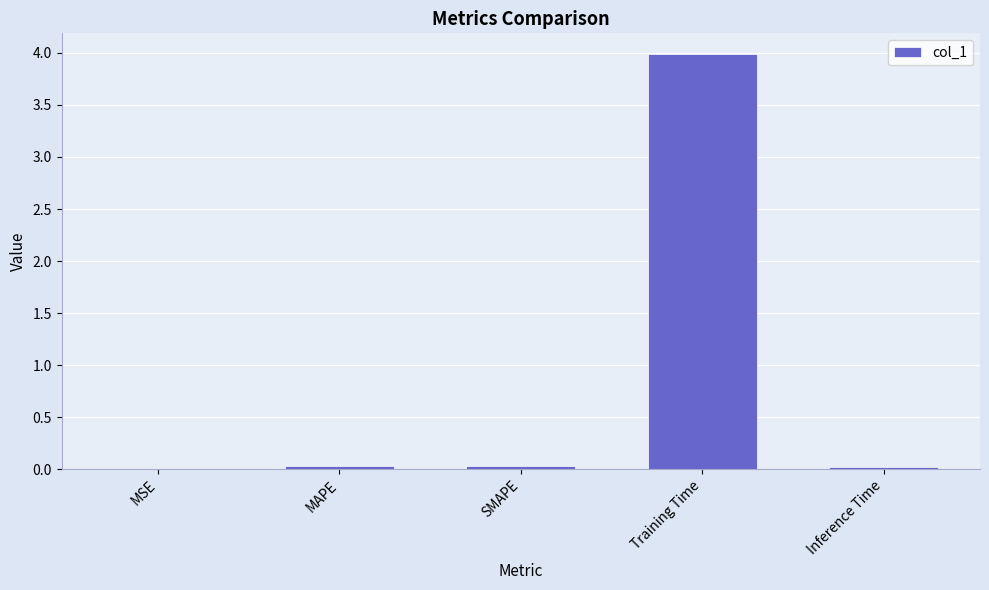

The chart shows a value of 0.0 at MAPE. True or false?

True